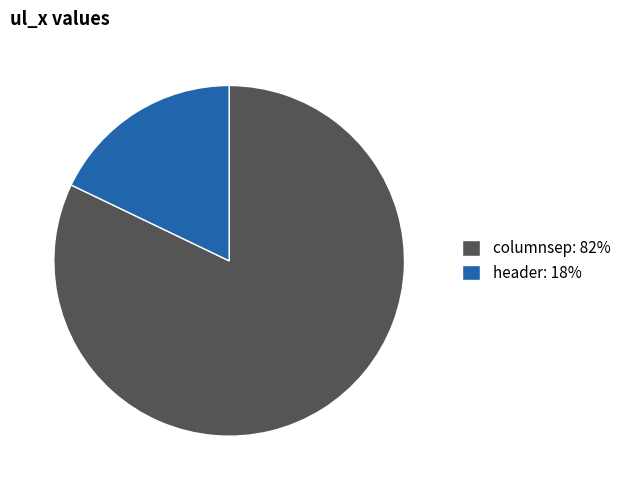

How many segments does this pie chart have?

2